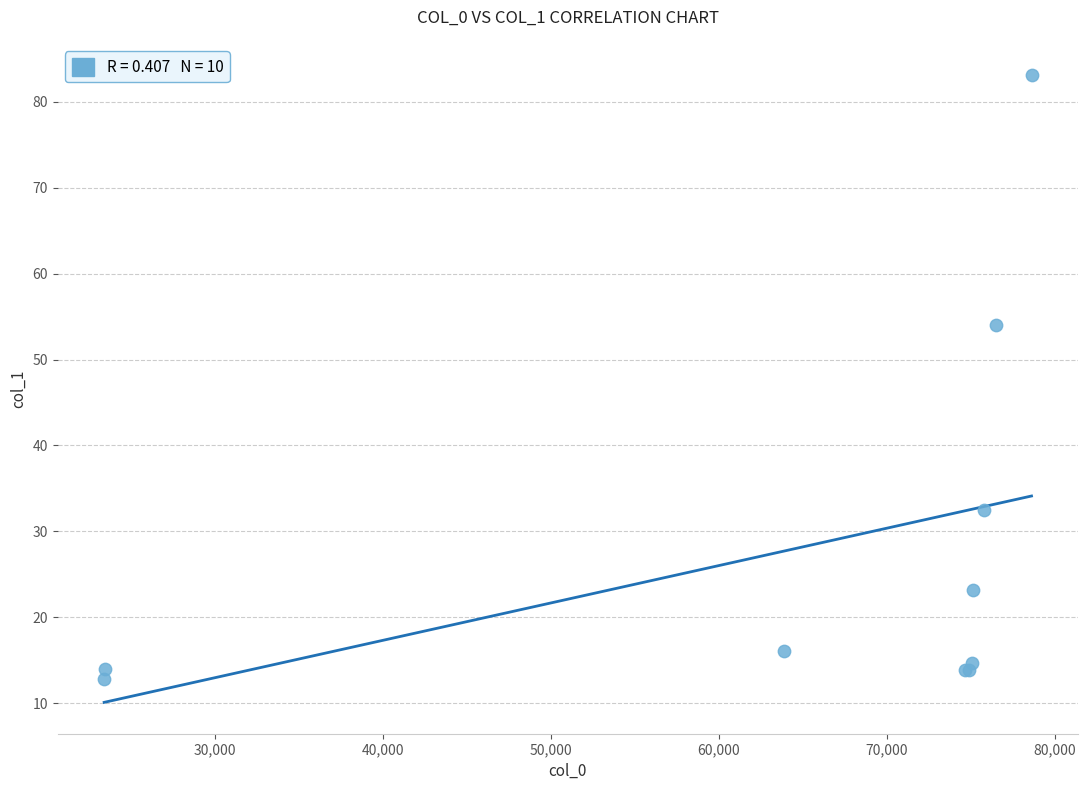

What Y value in the scatter plot is closest to 47?

54.0